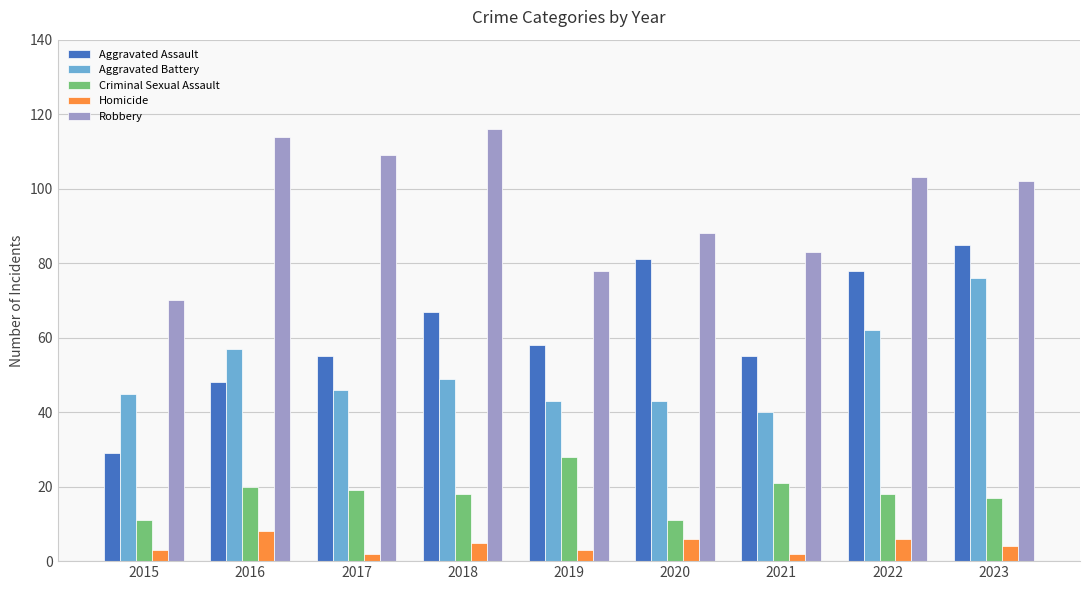

What is the greatest value displayed?

116